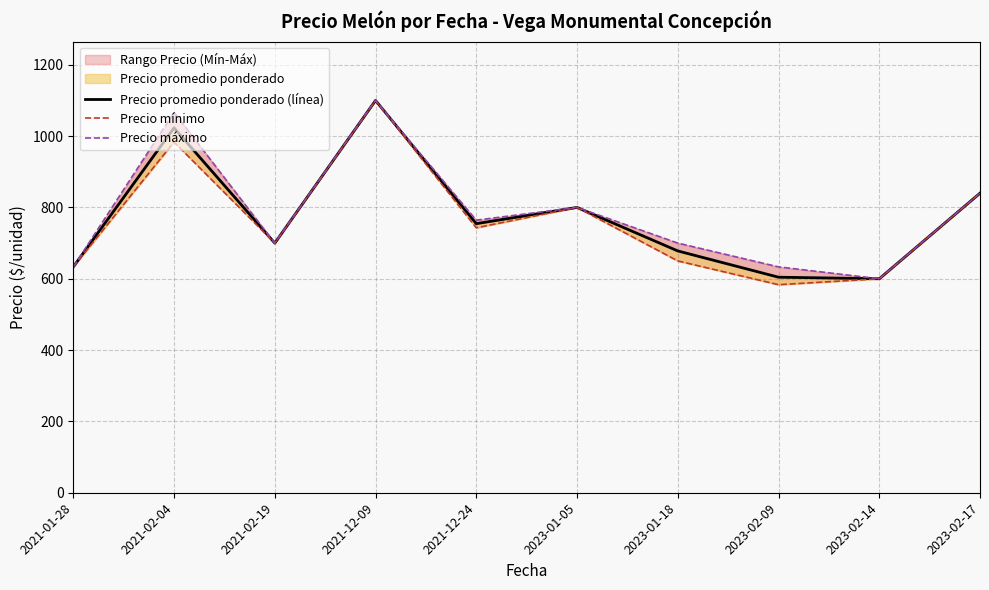

Is this an area chart (filled region under the line)?

No